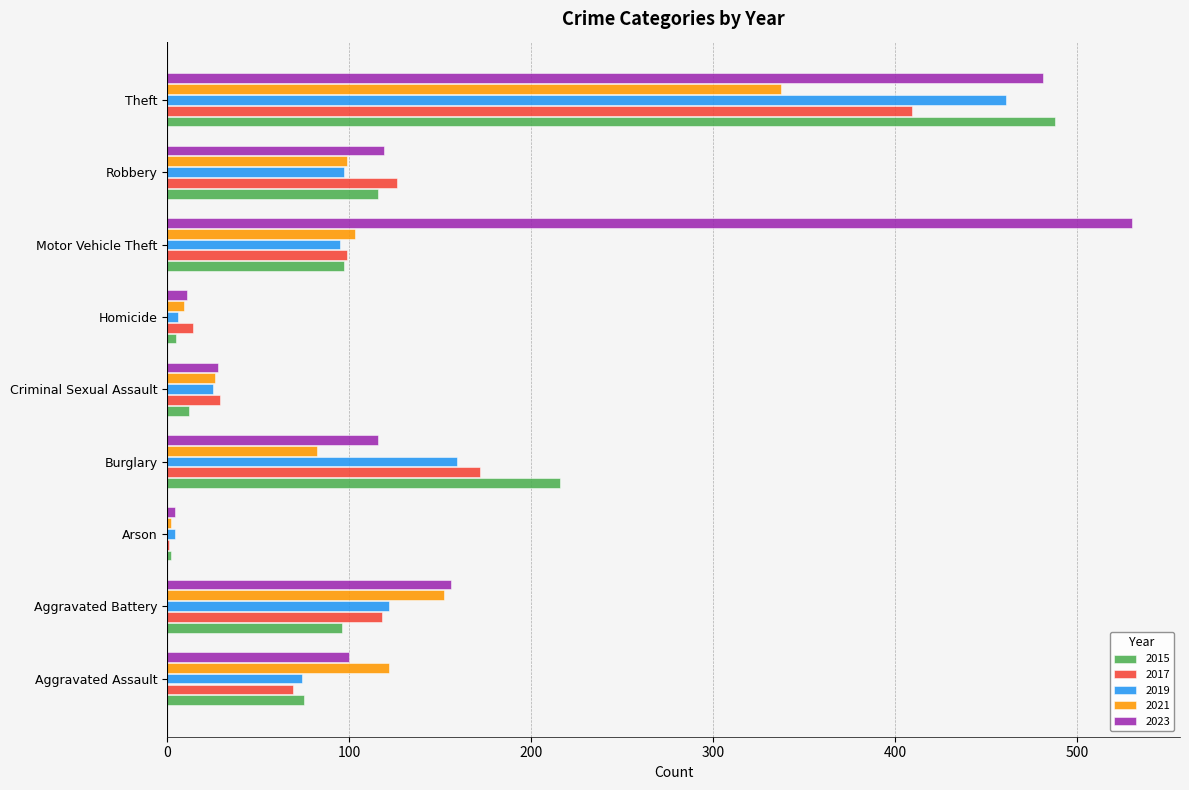

Between Aggravated Assault and Aggravated Battery, which series saw the biggest shift?

2023